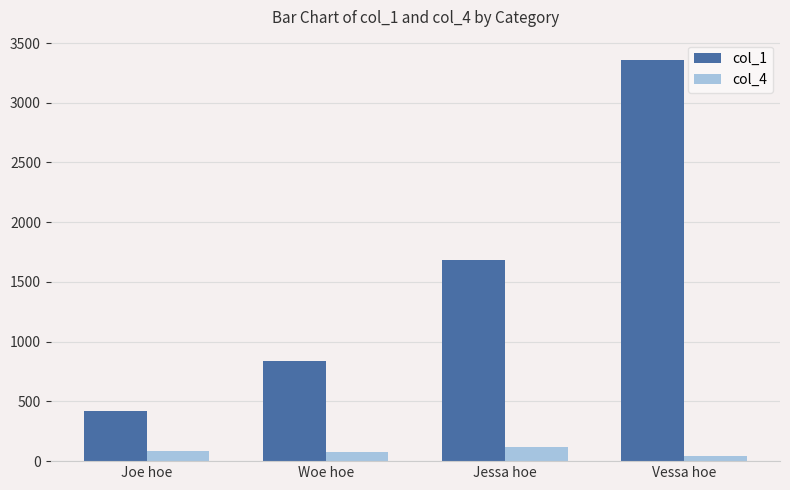

What is the minimum value for col_4?

43.0